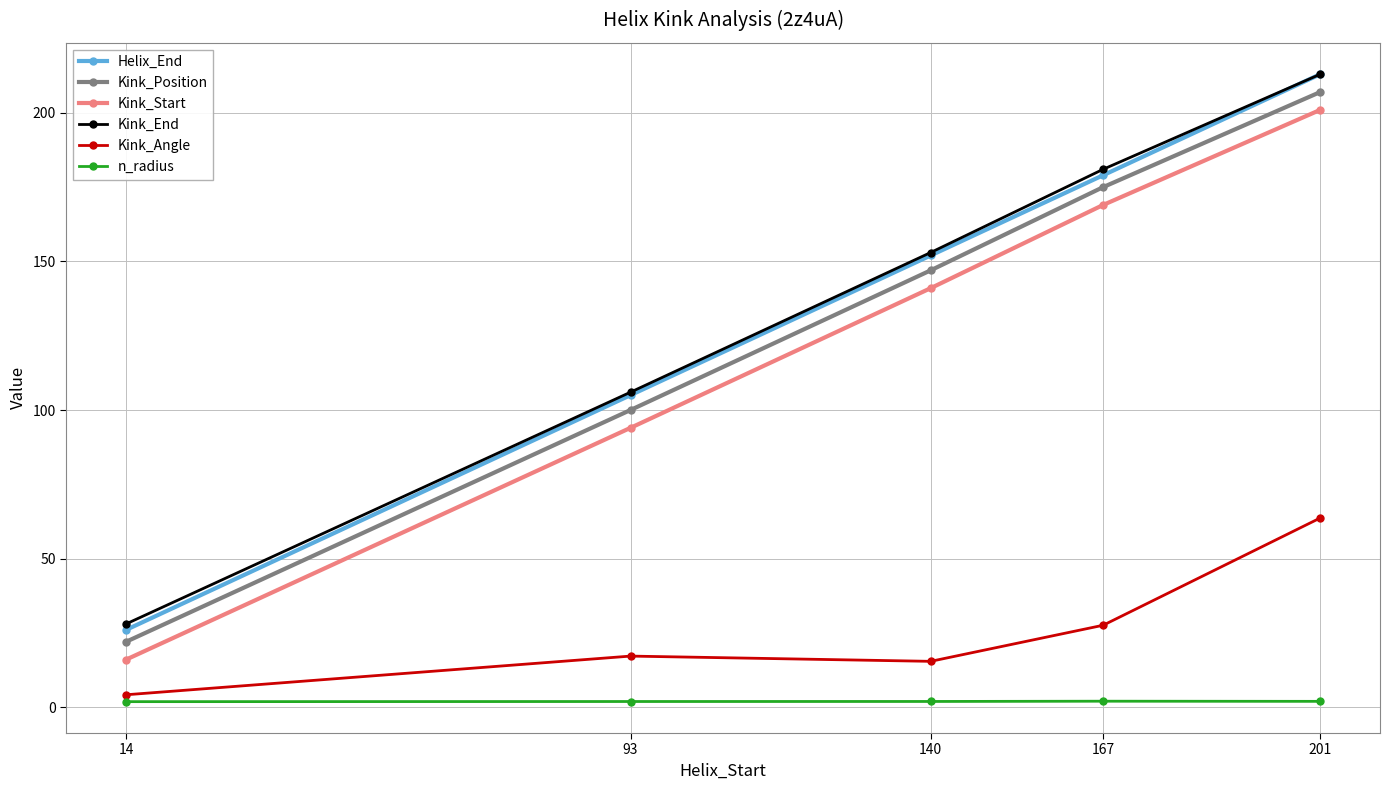

What is the difference between the maximum and second lowest values in the n_radius series?

0.1